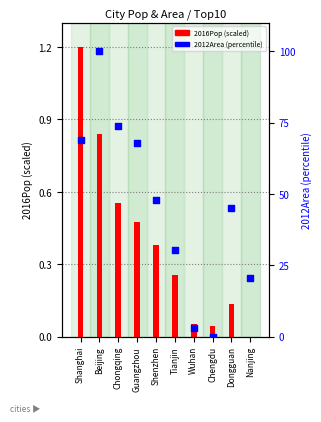

Is the value of 2012Area (percentile) at Beijing greater than the value of 2016Pop (scaled) at Shanghai?

Yes